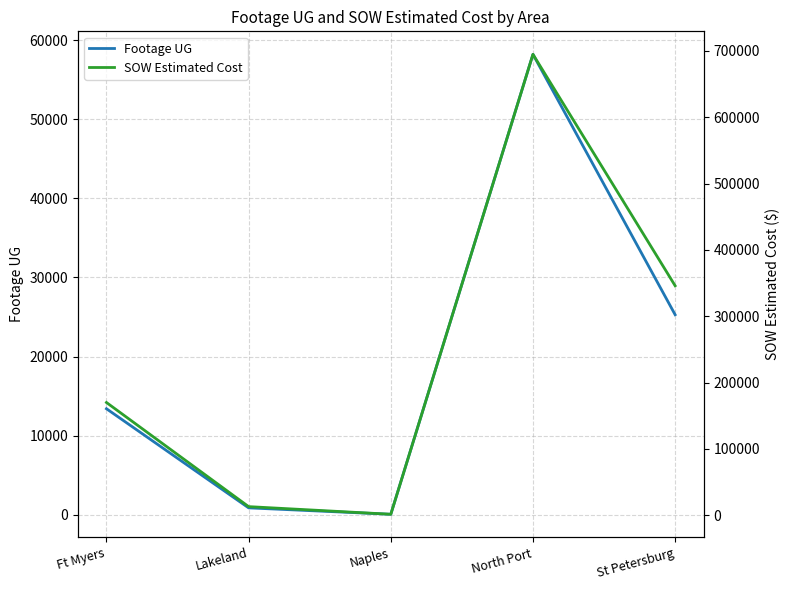

What is the difference between the highest and lowest values at Ft Myers?

156459.5